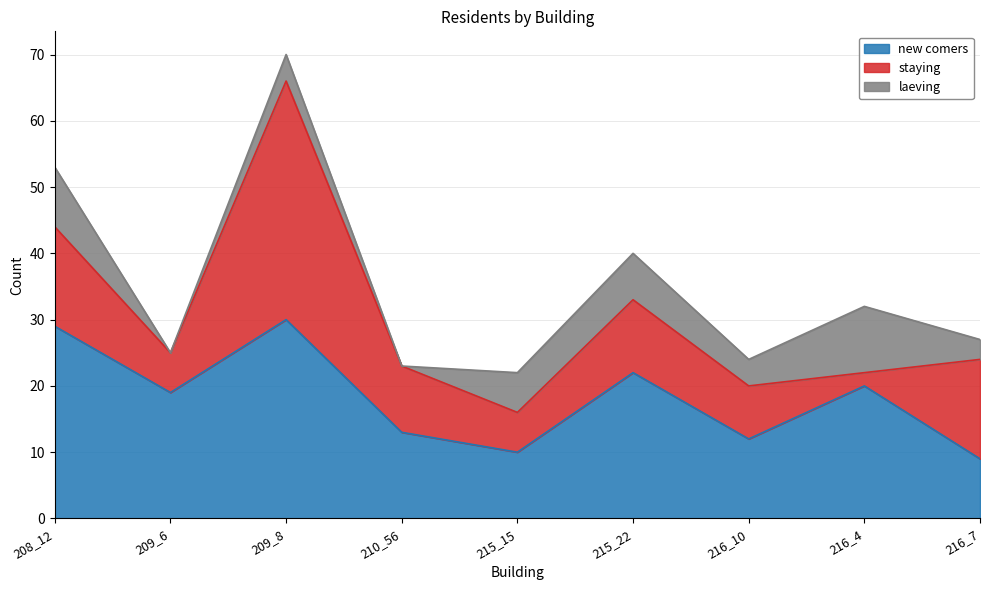

The laeving series shows 0 at 209_6. True or false?

True